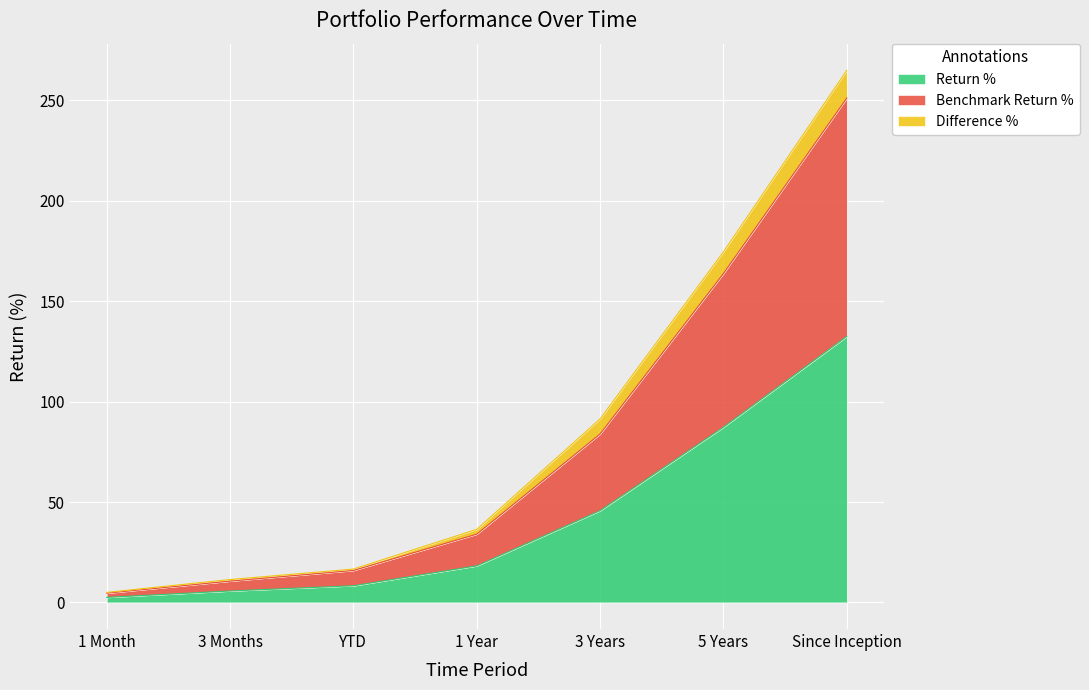

The value of Return % at 1 Year is 28.0. True or false?

False